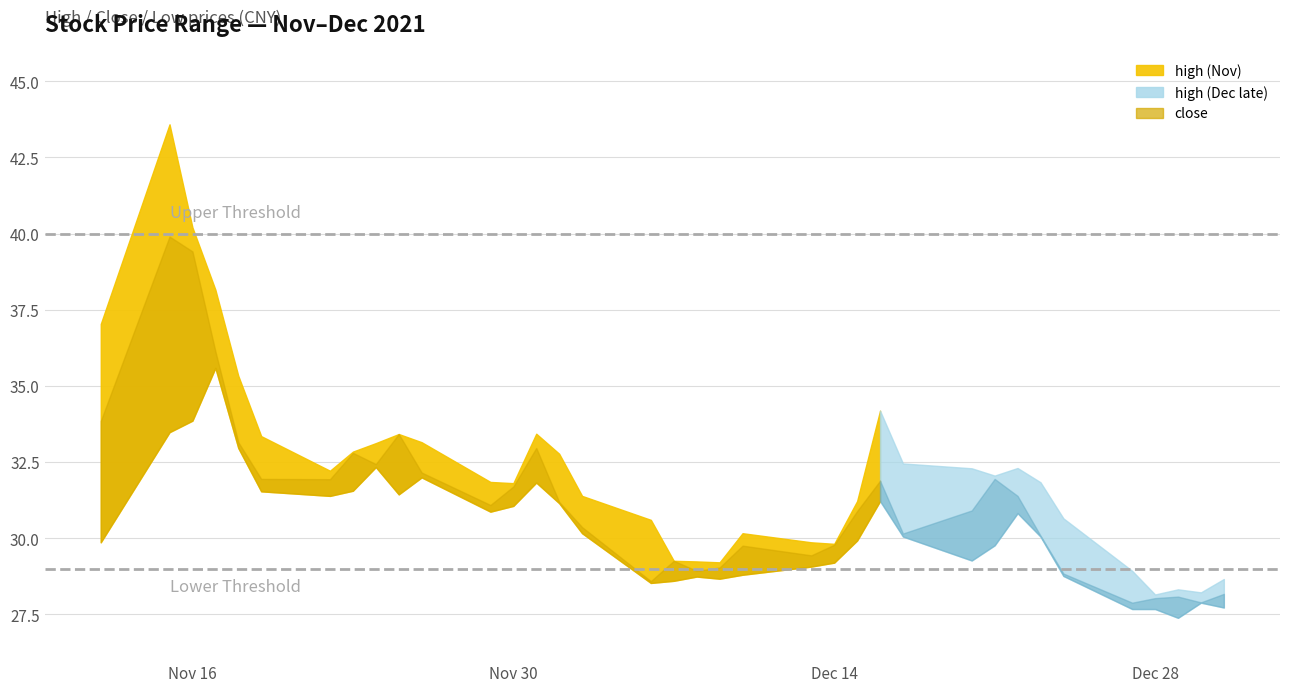

How many values in the close series exceed 31?

18